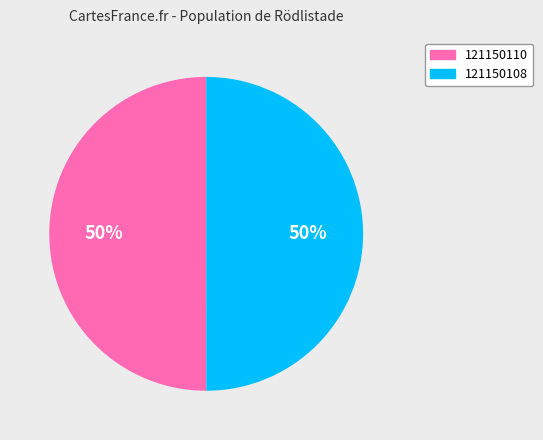

To the nearest percent, what is the combined percentage of 121150110 and 121150108?

100%